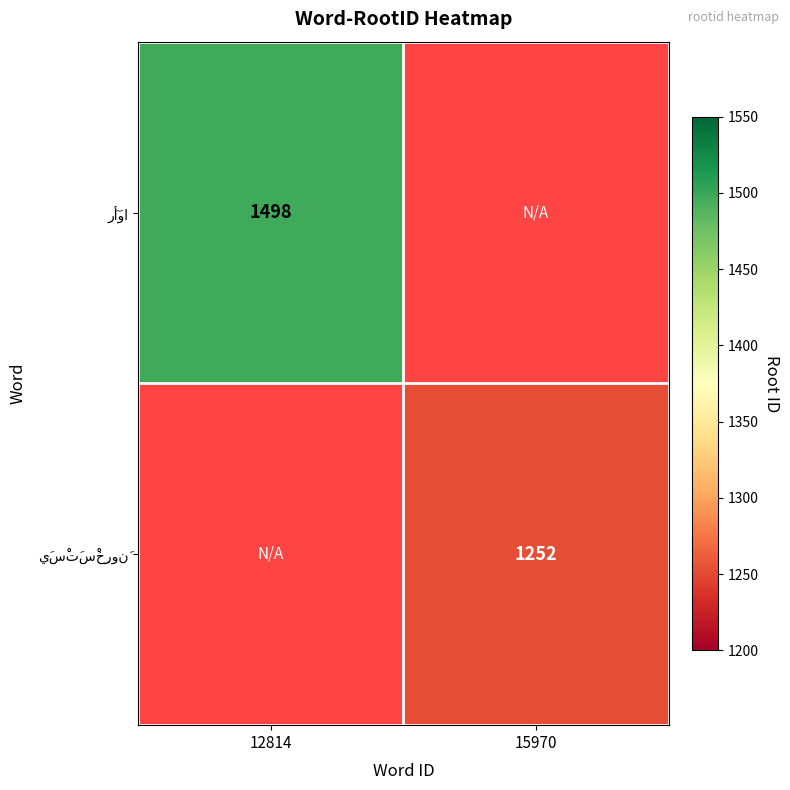

Between 12814 and 15970, which is larger?

15970